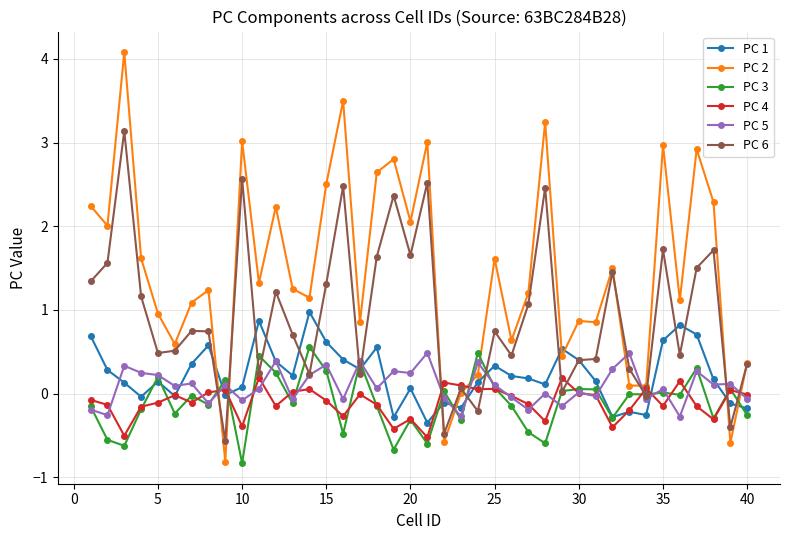

What is the average value of the PC 4 series?

-0.1